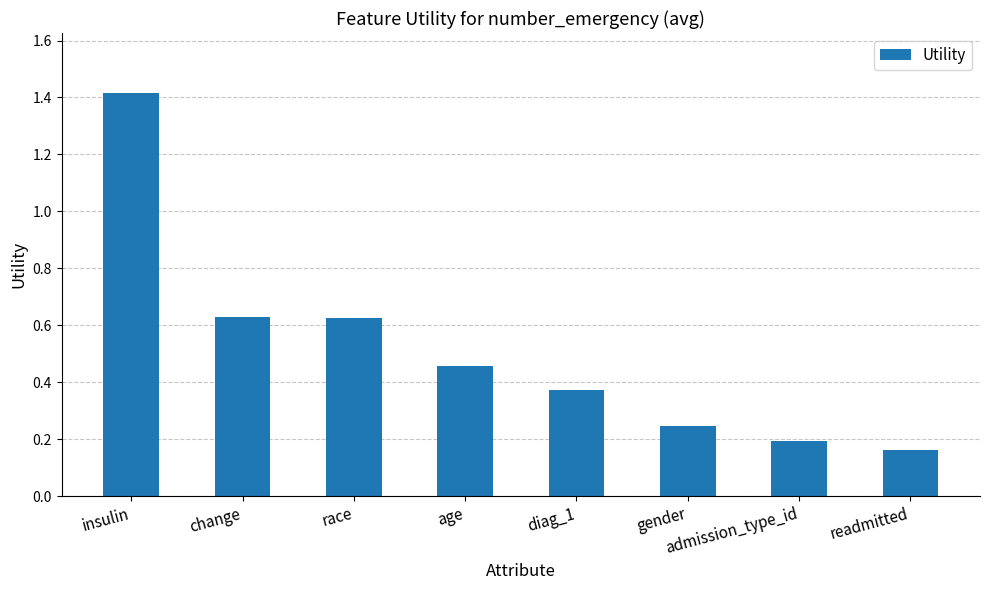

Are the bars horizontal?

No